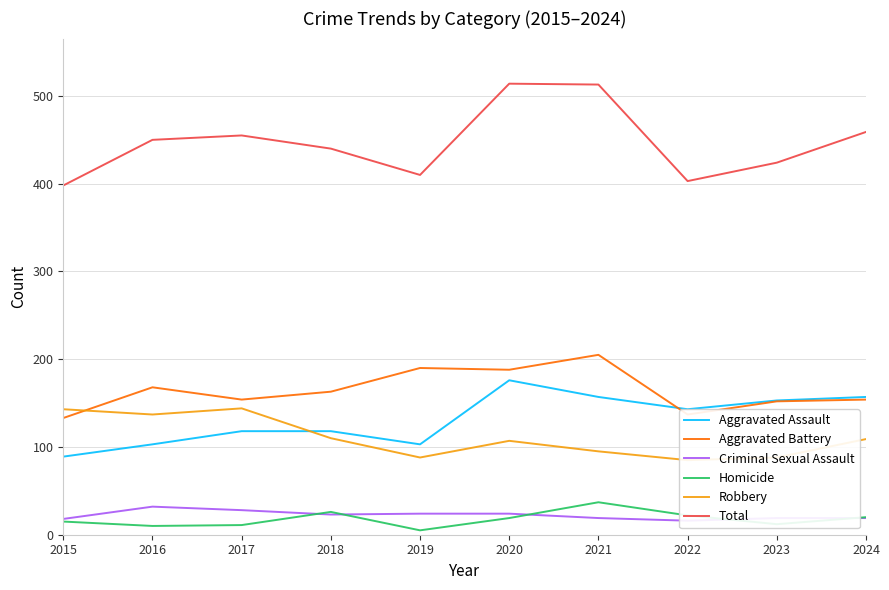

List the labels in order of Criminal Sexual Assault value, smallest first.

2022, 2015, 2021, 2023, 2024, 2018, 2019, 2020, 2017, 2016